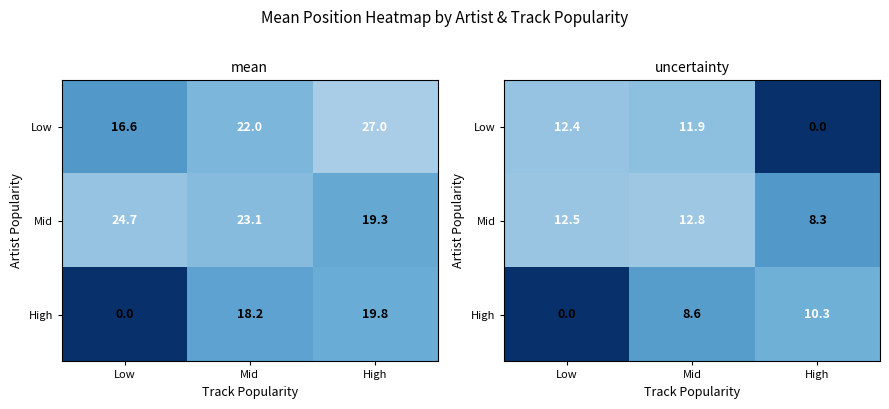

Where does the Low series first go above 11?

Low